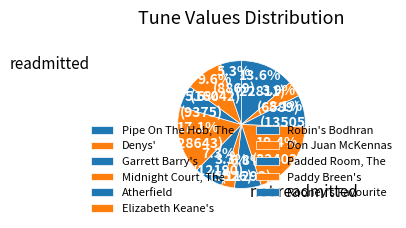

To the nearest percent, what is the difference between the largest and smallest slice percentages?

16%